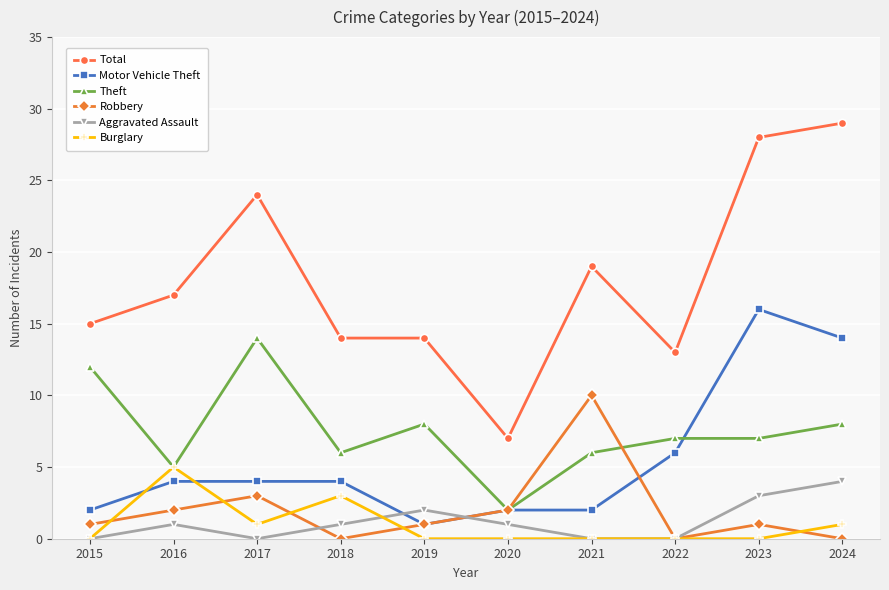

True or false: Total and Theft intersect in this chart.

False